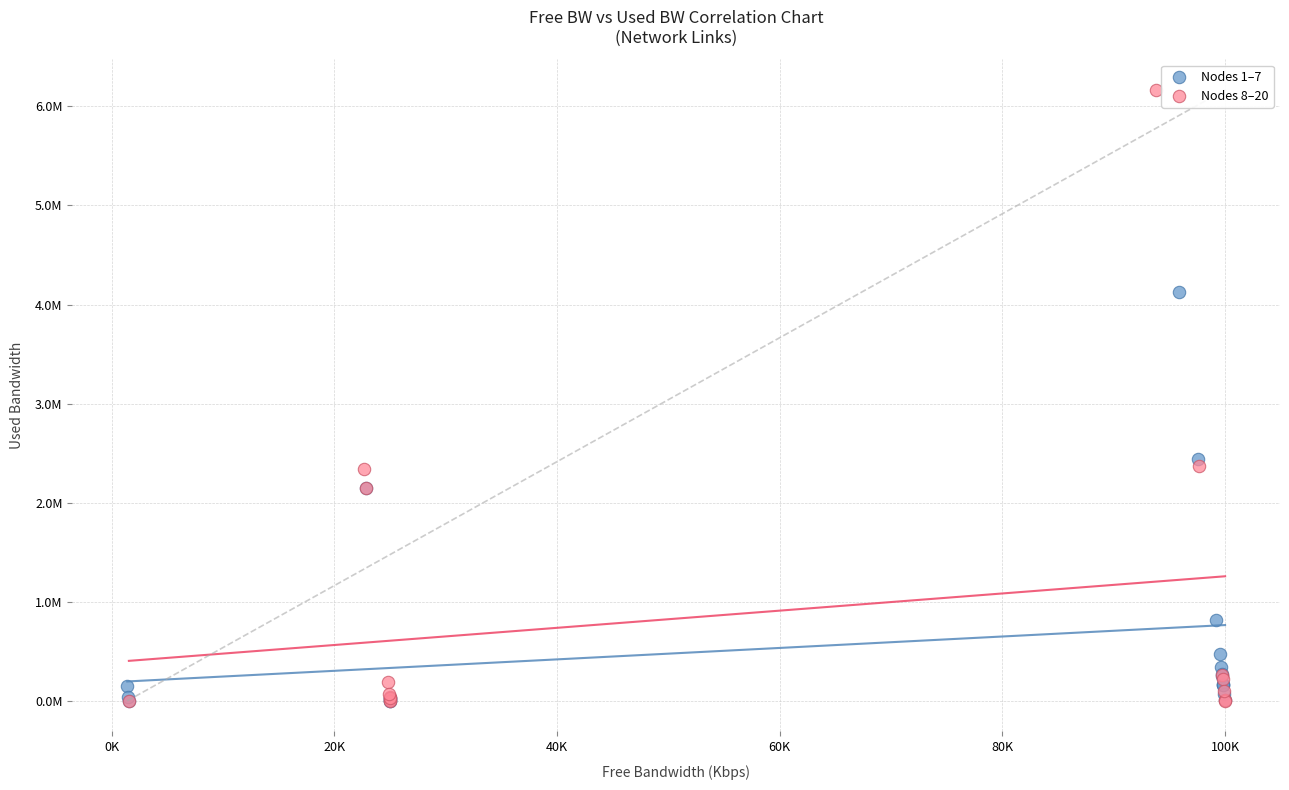

What are all the series names shown in the legend?

Nodes 1–7, Nodes 8–20